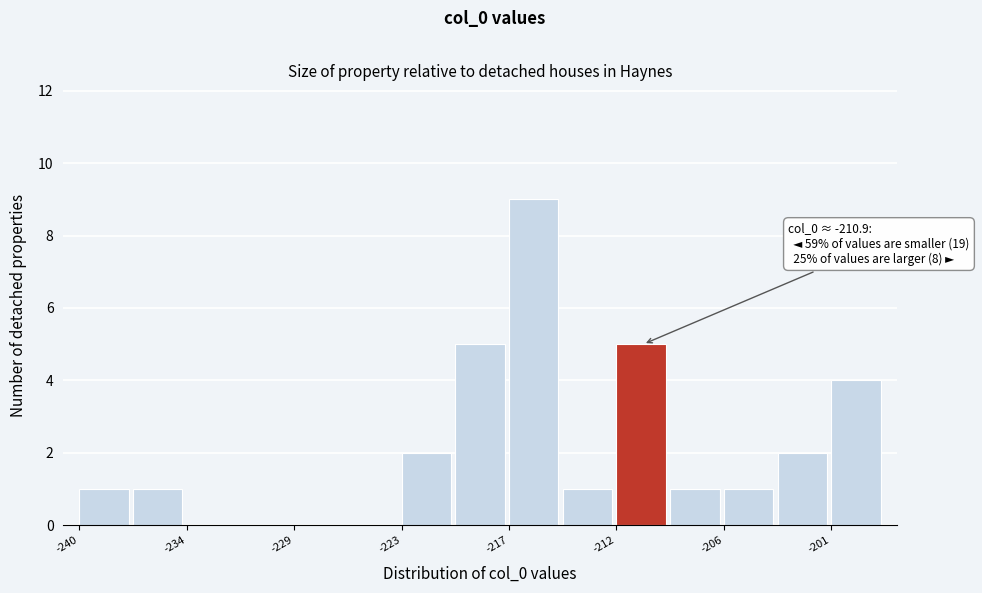

Around what value on the x-axis is the tallest bar? Give the approximate position of its centre, as read against the axis.

-216